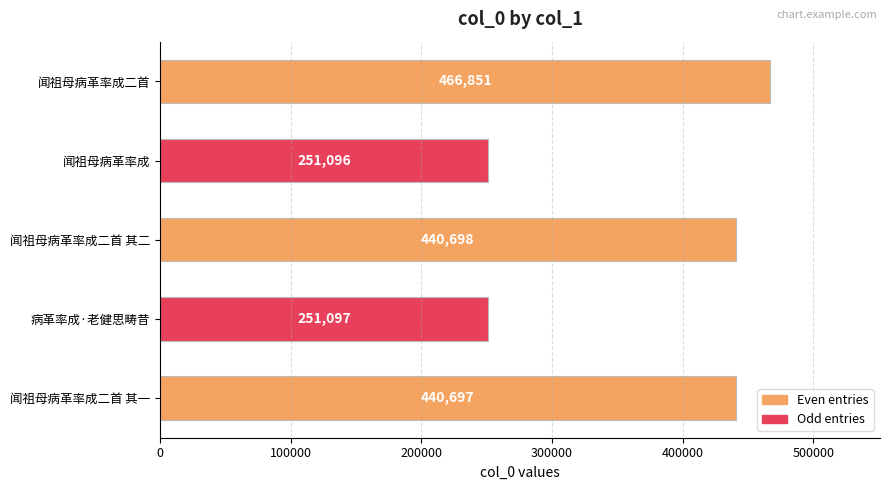

The value at 闻祖母病革率成二首 其二 is 440698. True or false?

True